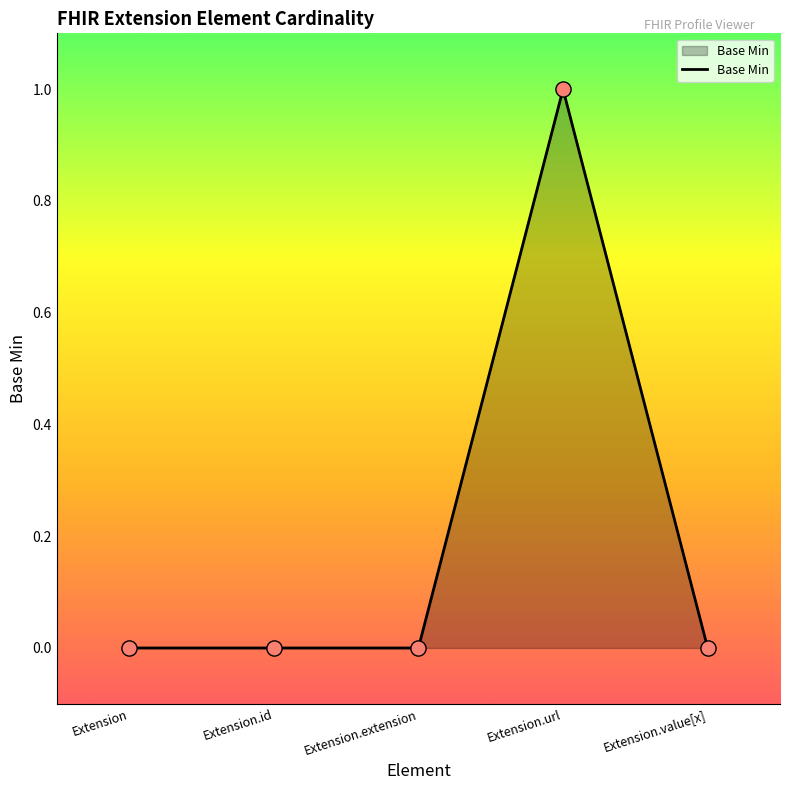

What is the change in value from Extension.extension to Extension.url?

+1